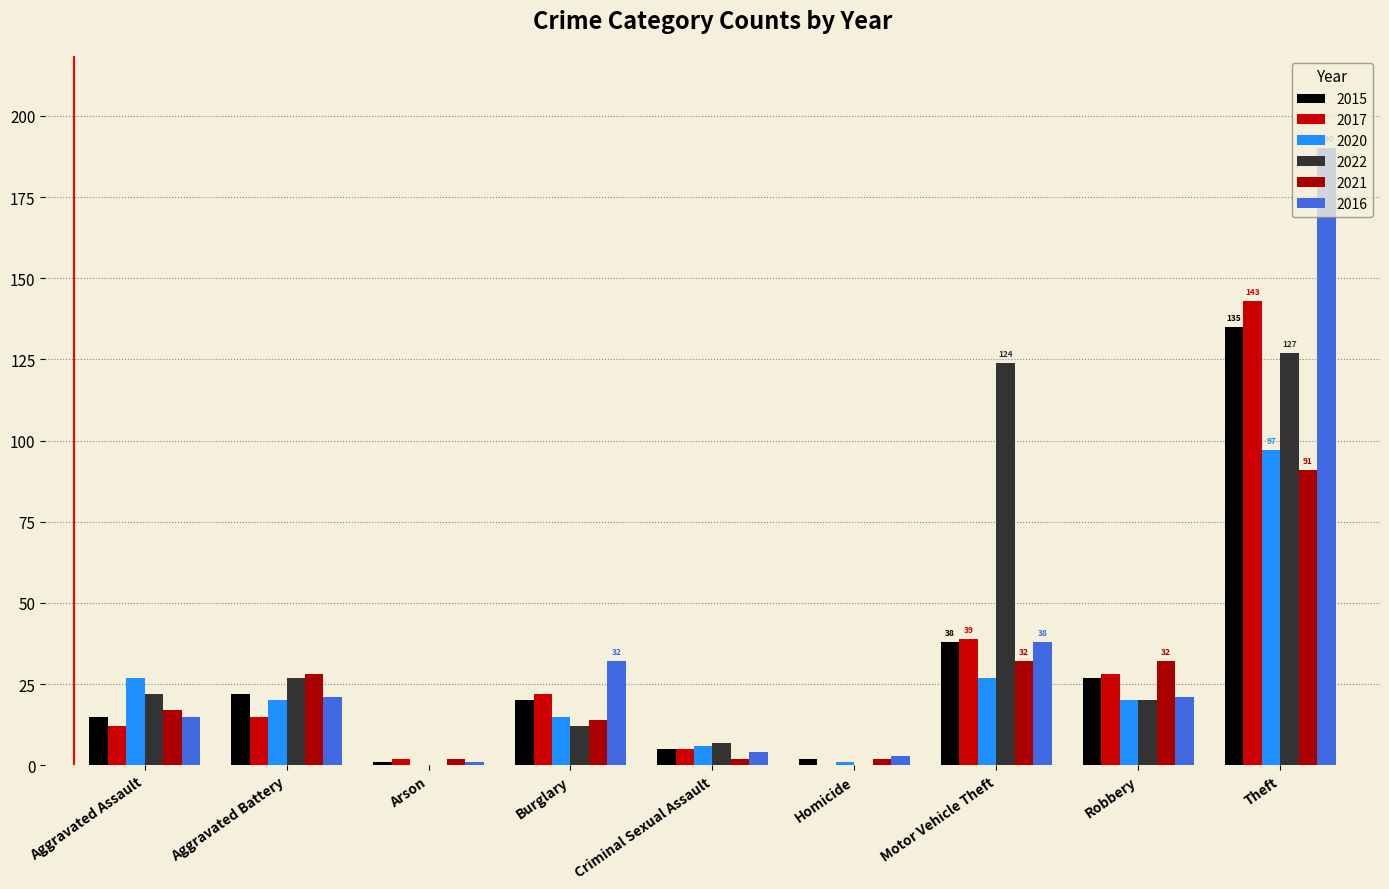

Are the bars horizontal?

No